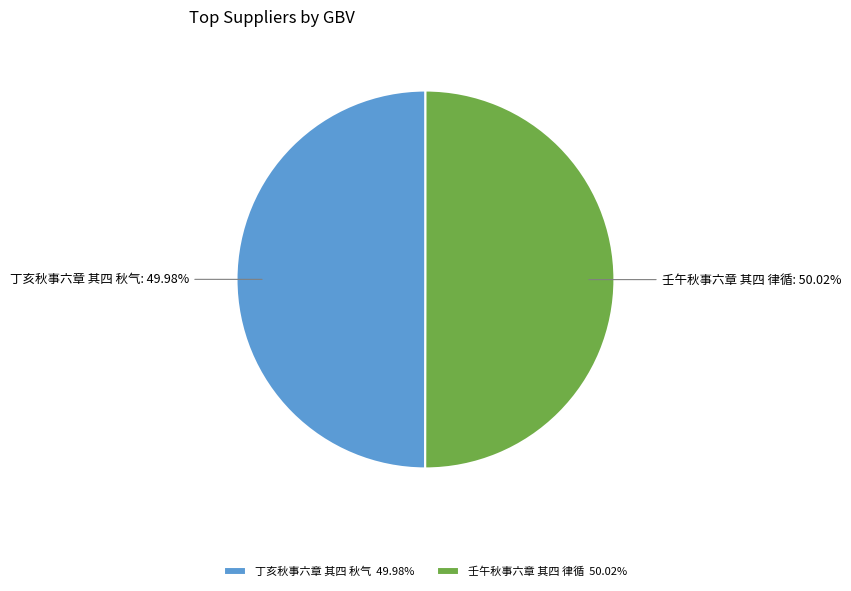

To the nearest percent, what percentage of the pie is 丁亥秋事六章 其四 秋气?

50%